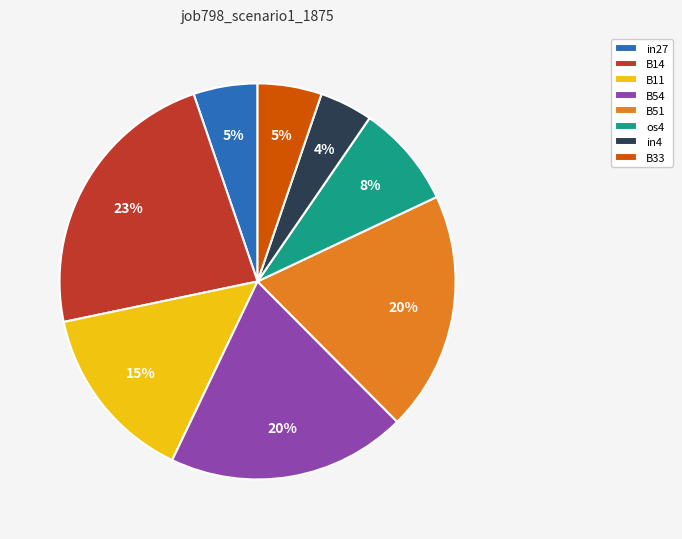

Which slice is the largest?

B14